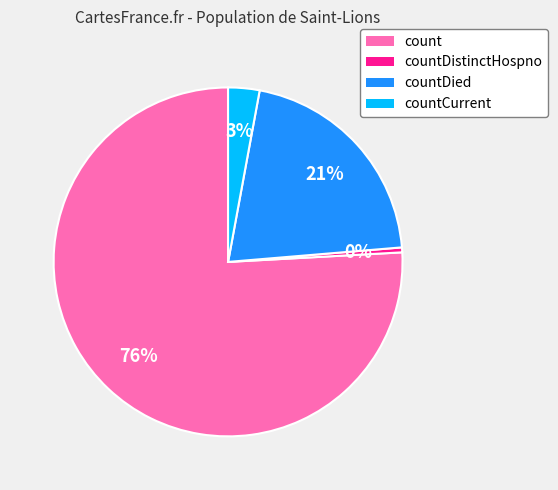

Count the number of slices in the pie.

4